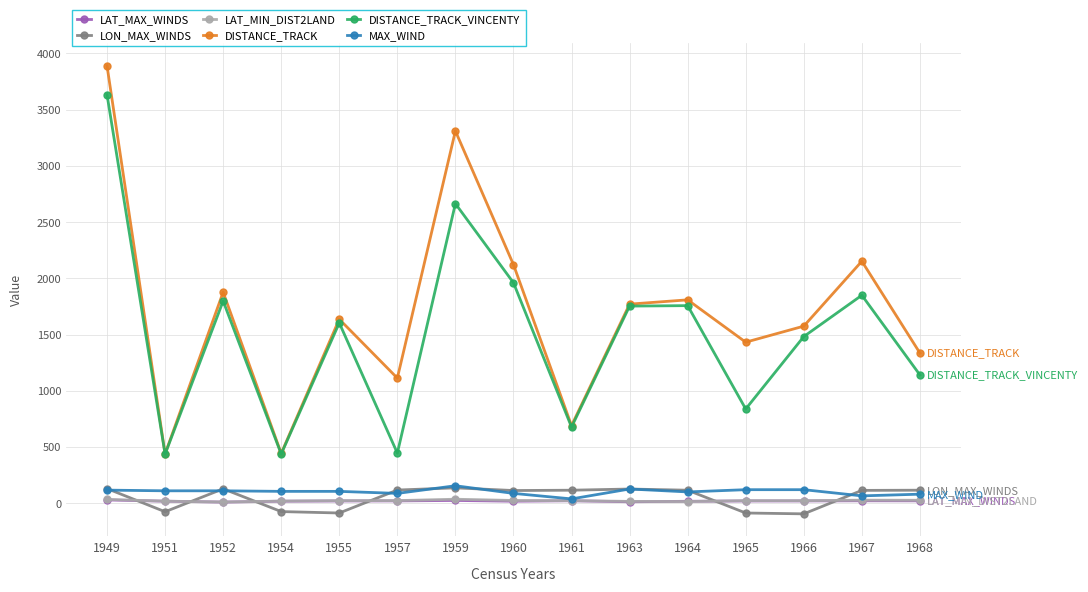

Count the number of categories in the chart.

15